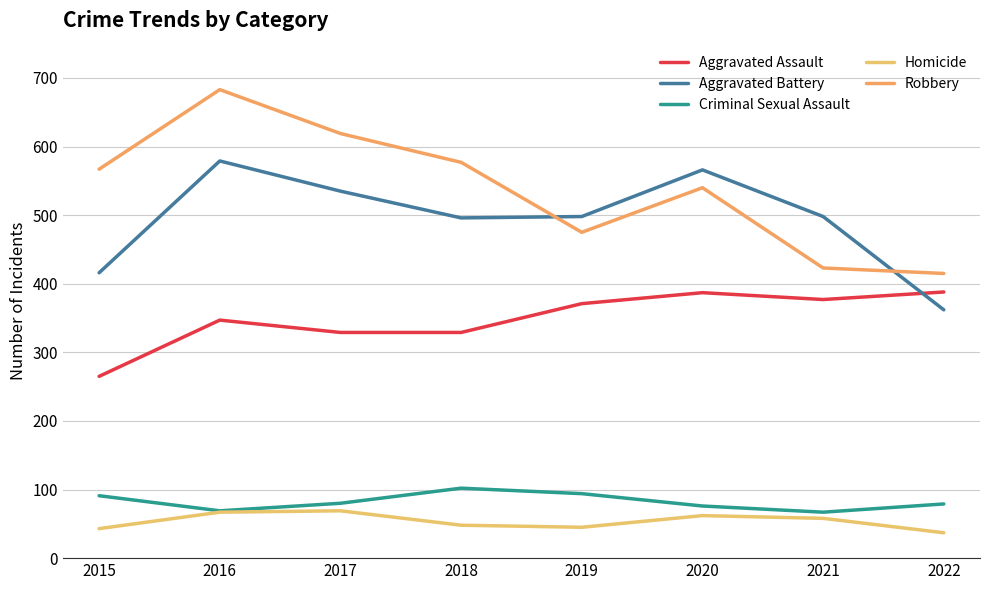

Reading right to left, list all the values displayed in this chart.

Aggravated Assault: 2022=388	2021=377	2020=387	2019=371	2018=329	2017=329	2016=347	2015=265
Aggravated Battery: 2022=362	2021=498	2020=566	2019=498	2018=496	2017=535	2016=579	2015=416
Criminal Sexual Assault: 2022=79	2021=67	2020=76	2019=94	2018=102	2017=80	2016=69	2015=91
Homicide: 2022=37	2021=58	2020=62	2019=45	2018=48	2017=69	2016=67	2015=43
Robbery: 2022=415	2021=423	2020=540	2019=475	2018=577	2017=619	2016=683	2015=567